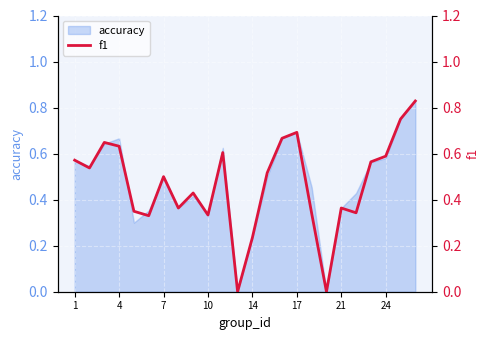

What is the maximum value shown in the chart?

0.8